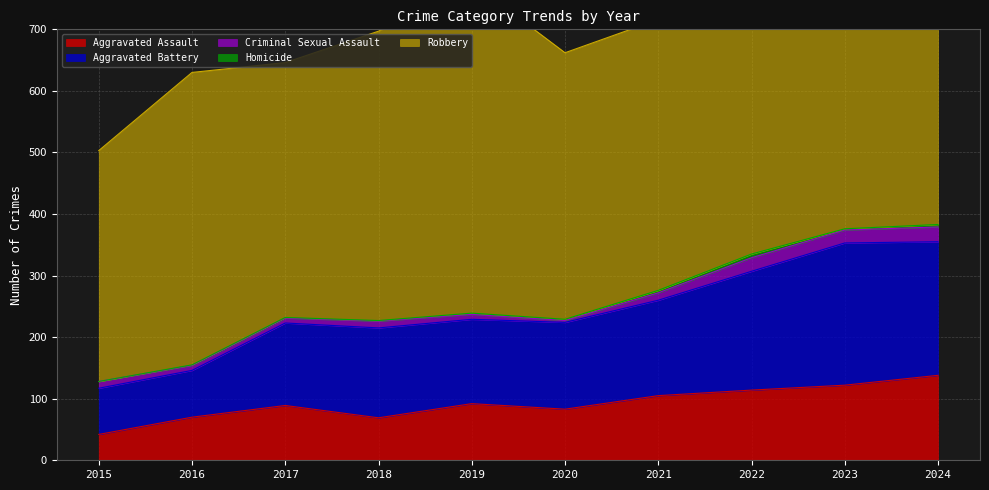

The value of Aggravated Battery at 2019 is 137. True or false?

True